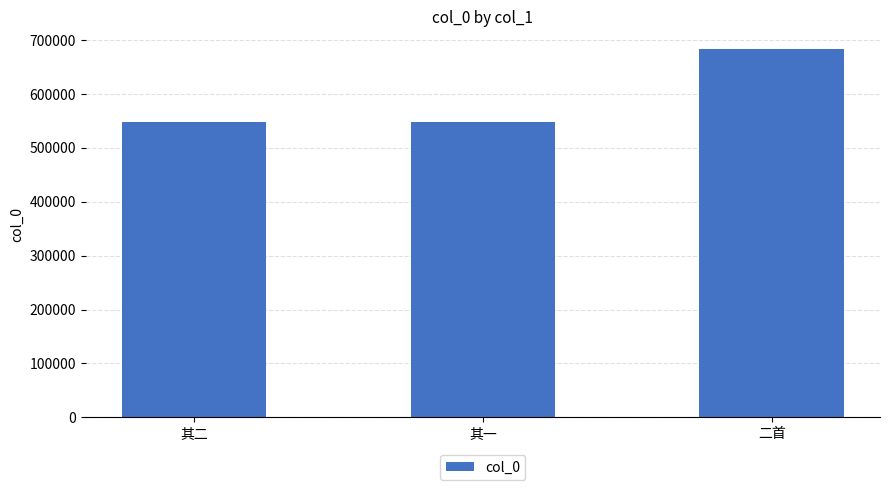

What is the average value?

592218